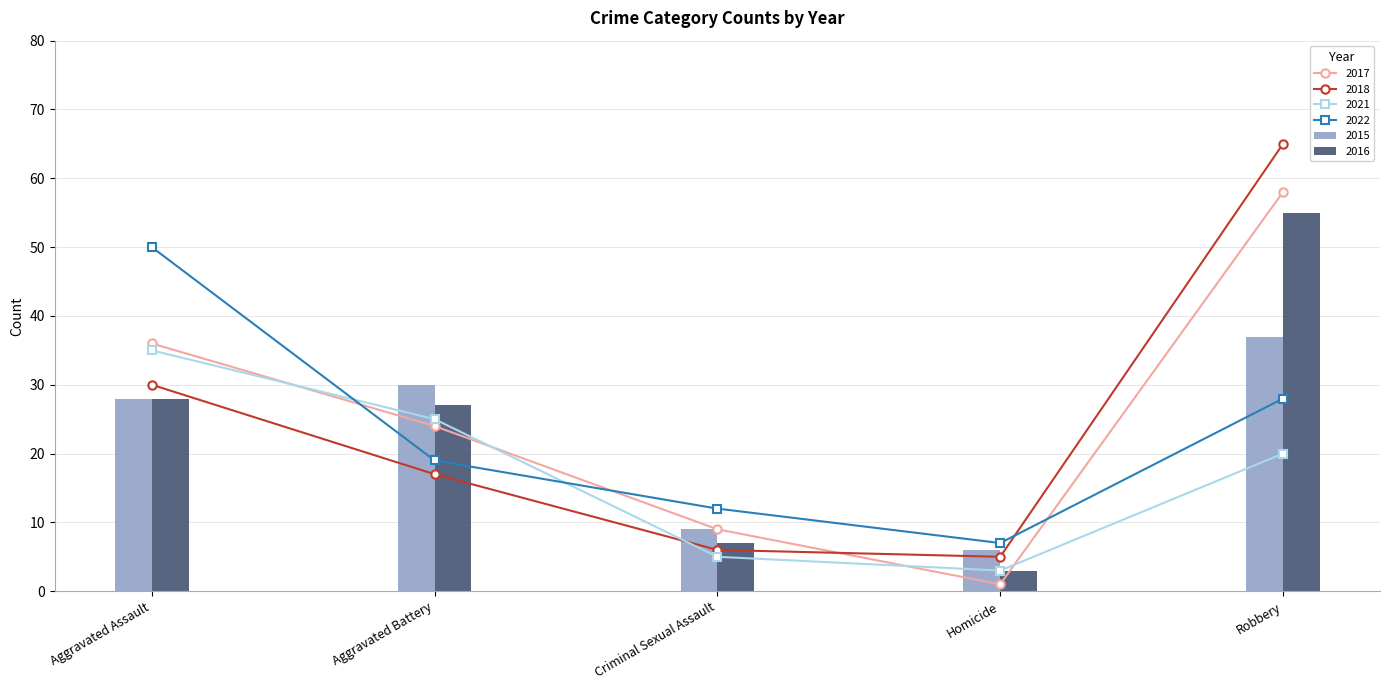

At which category is the sum across all series the highest?

Robbery